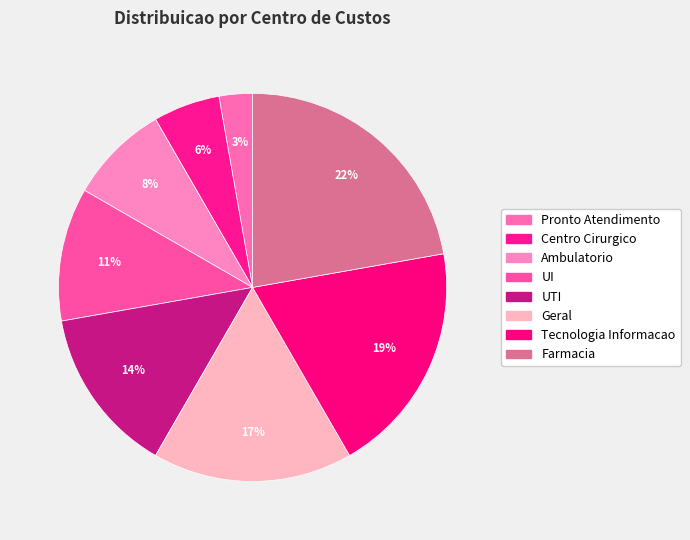

Rank the categories by value from highest to lowest.

Farmacia, Tecnologia Informacao, Geral, UTI, UI, Ambulatorio, Centro Cirurgico, Pronto Atendimento